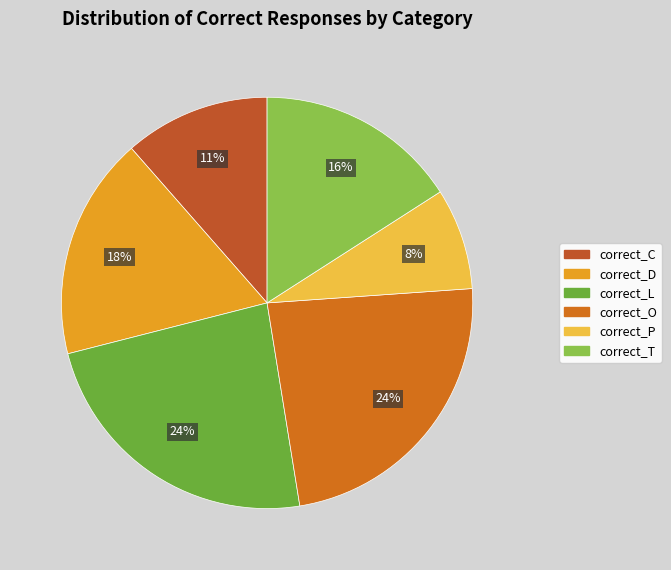

Is correct_D the majority of the pie?

No